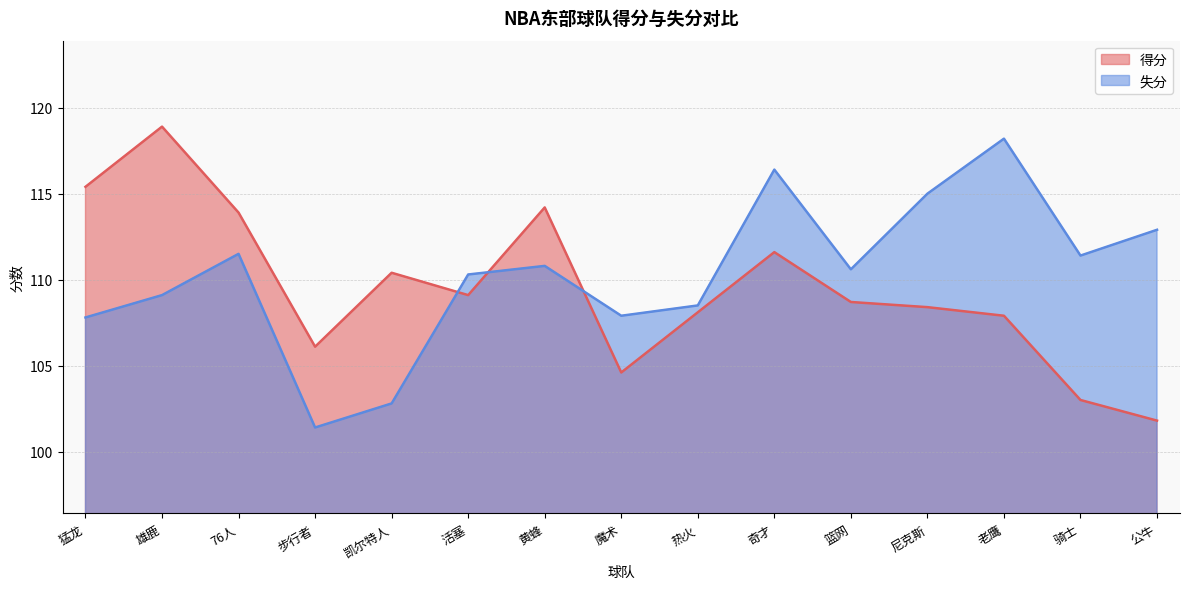

Rank the series at 老鹰 from lowest to highest value.

得分, 失分